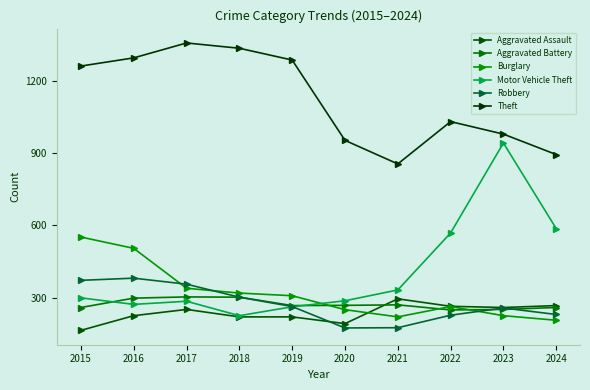

At which category does Motor Vehicle Theft reach its first local peak?

2017